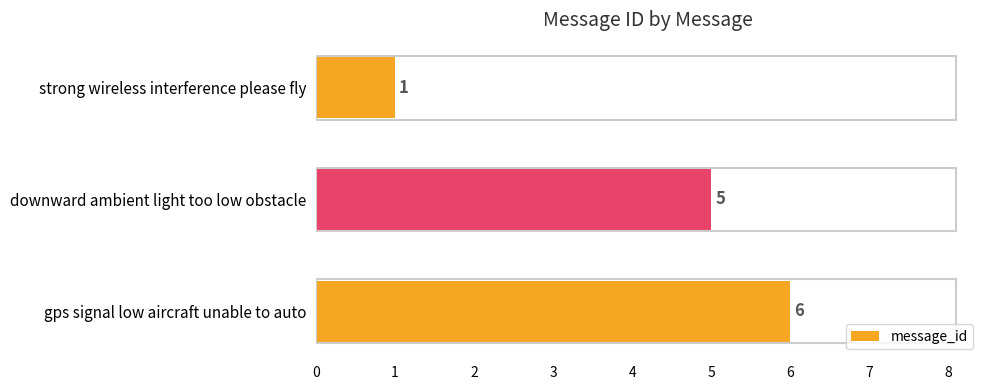

True or false: the data shows 1 at strong wireless interference please fly.

True